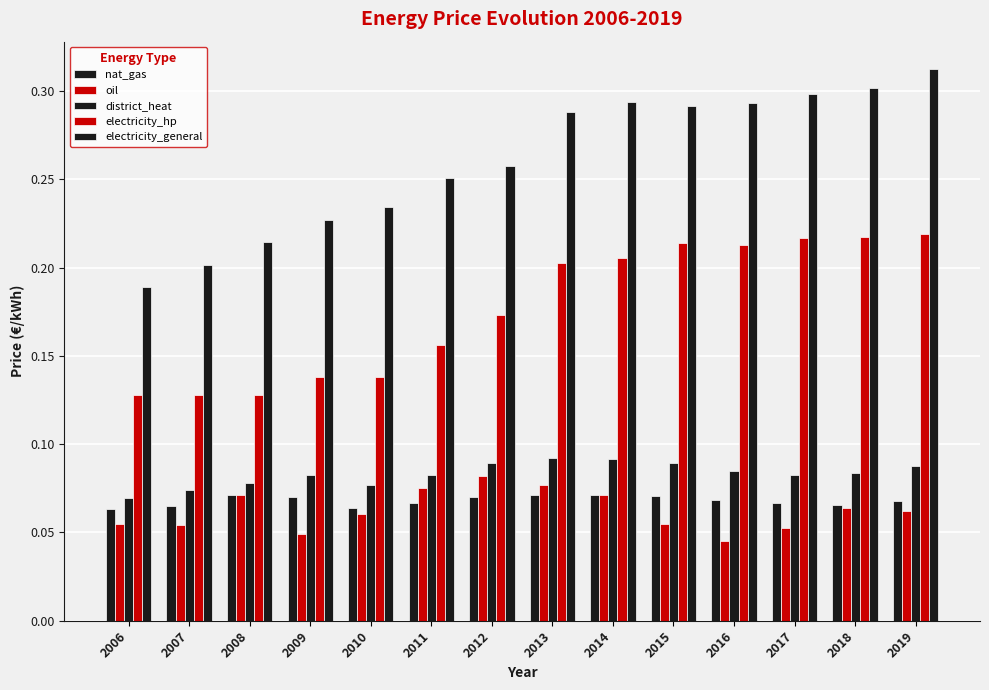

Count the number of data series in this chart.

5